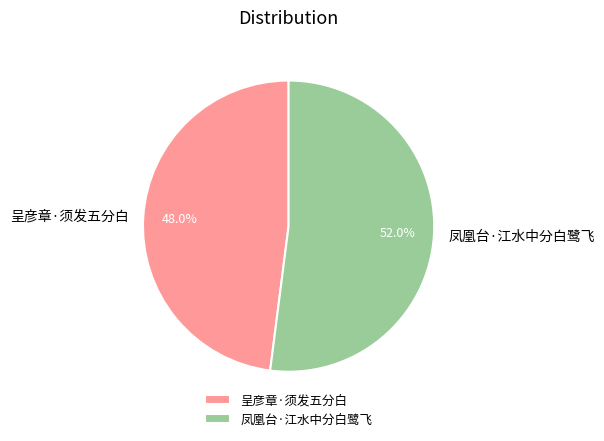

Between 呈彦章·须发五分白 and 凤凰台·江水中分白鹭飞, which is larger?

凤凰台·江水中分白鹭飞